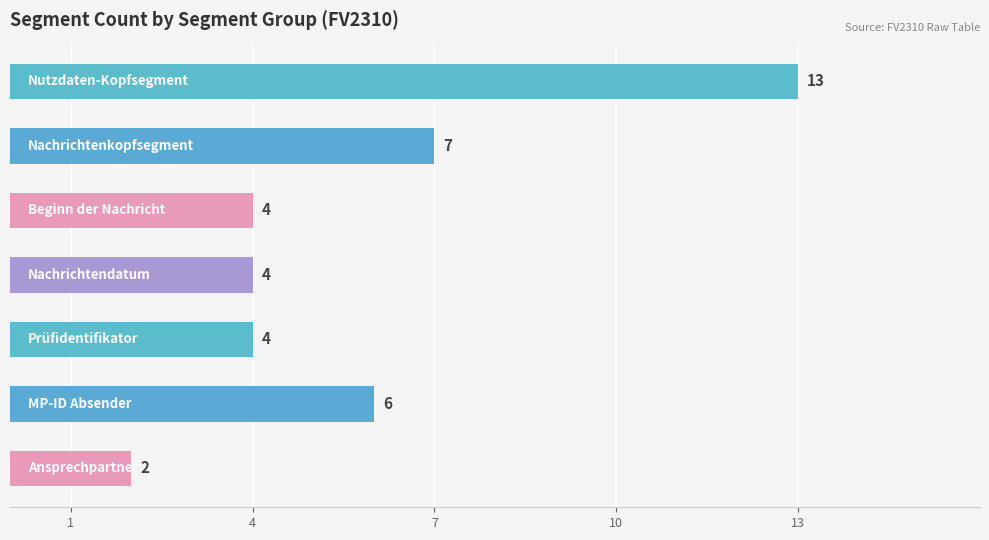

What is the sum of all values?

40